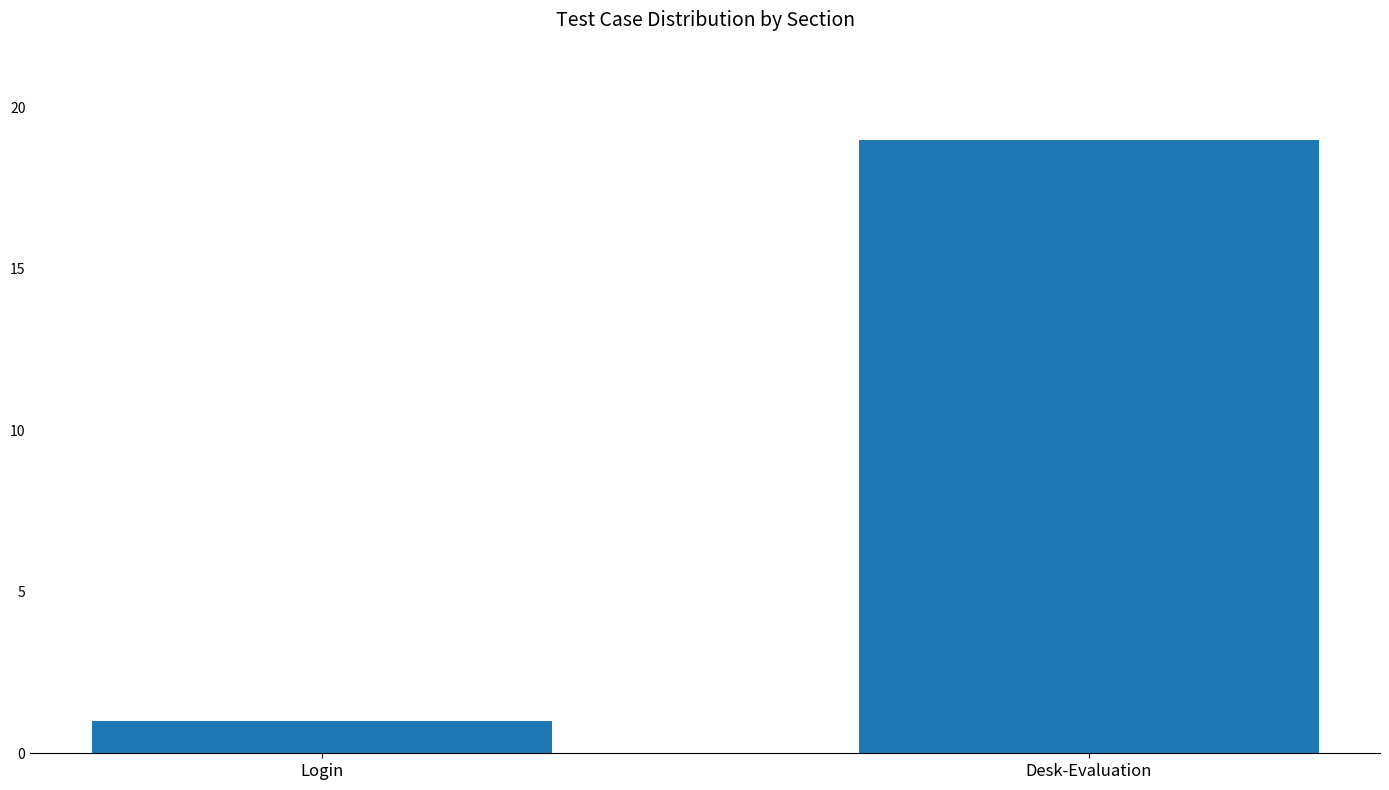

What is the label of the 2nd bar from the left?

Desk-Evaluation